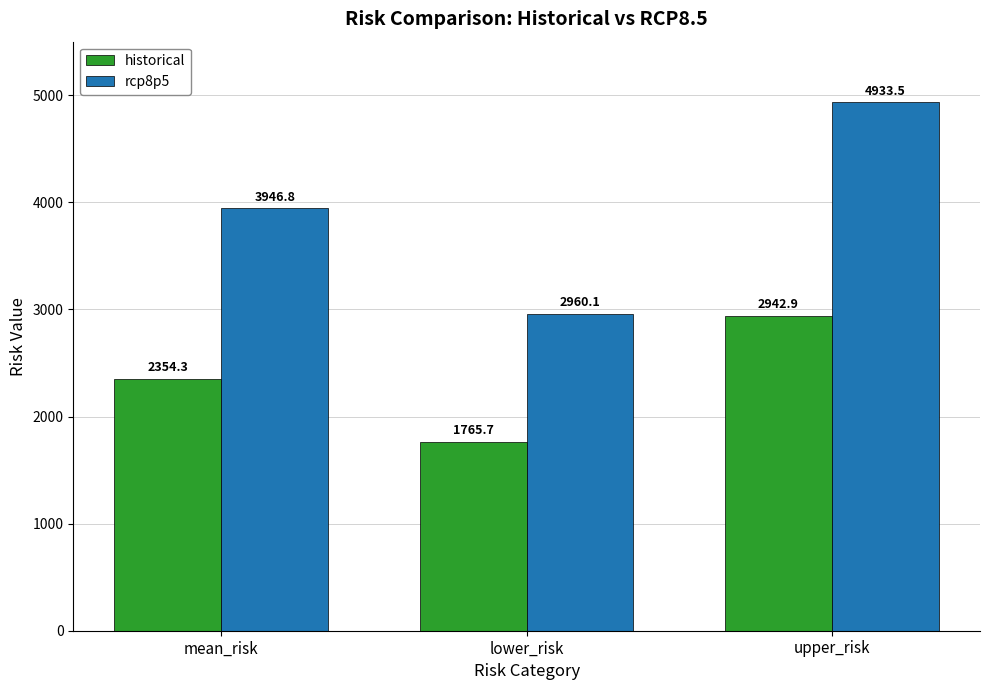

What is the label of the 1st bar from the left?

mean_risk